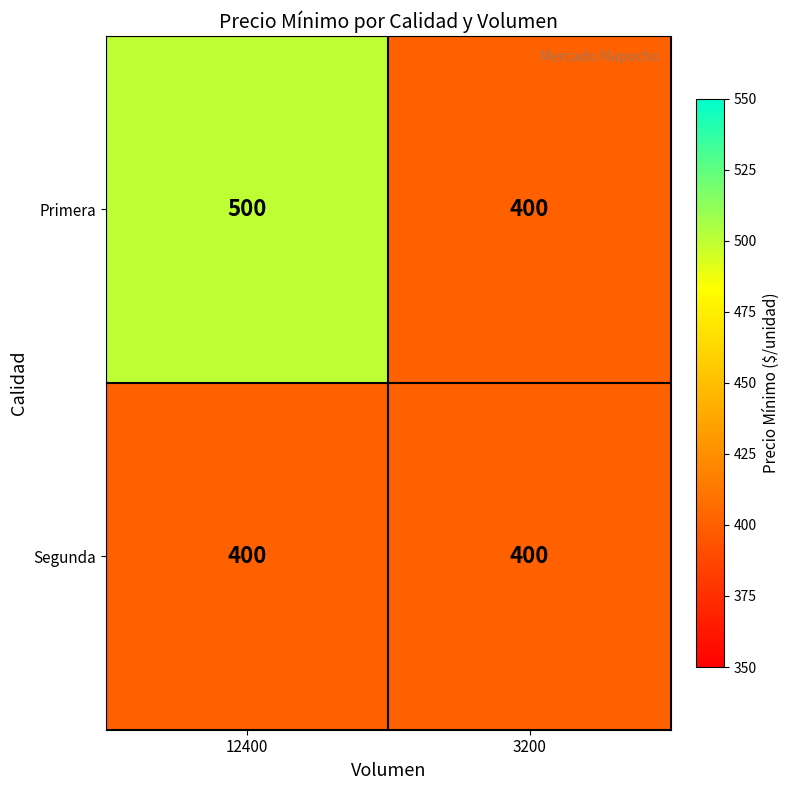

At how many categories does at least one series exceed 468?

1